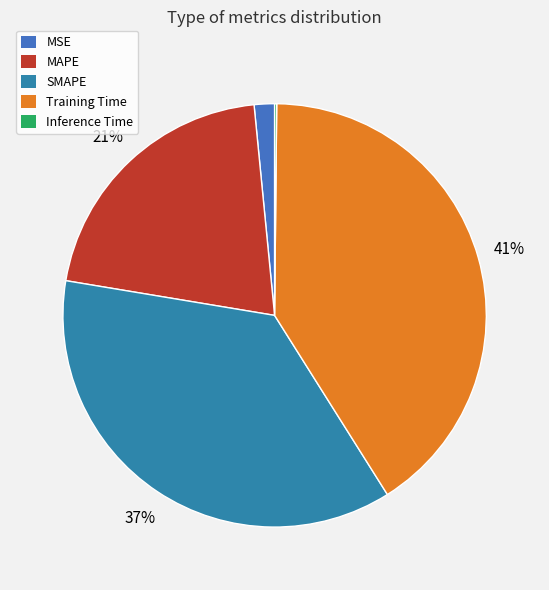

How many slices are in this pie chart?

5